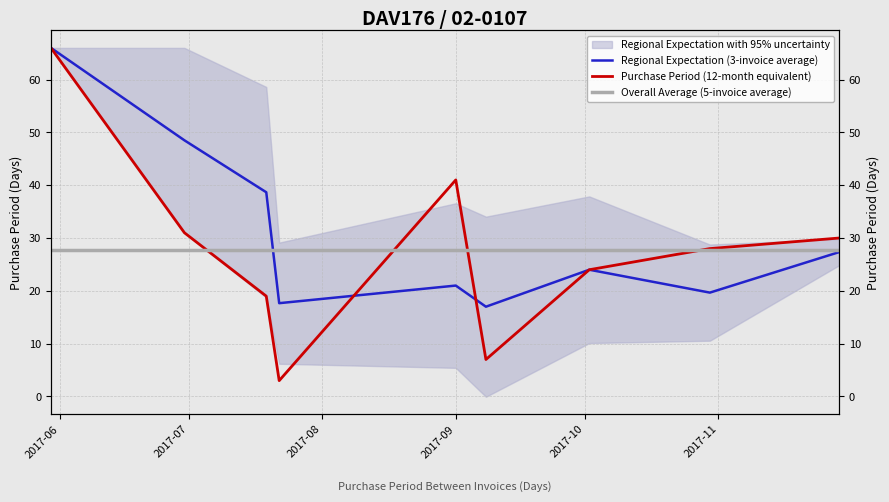

How many times do Overall Average (5-invoice average) and Purchase Period (12-month equivalent) cross each other?

4